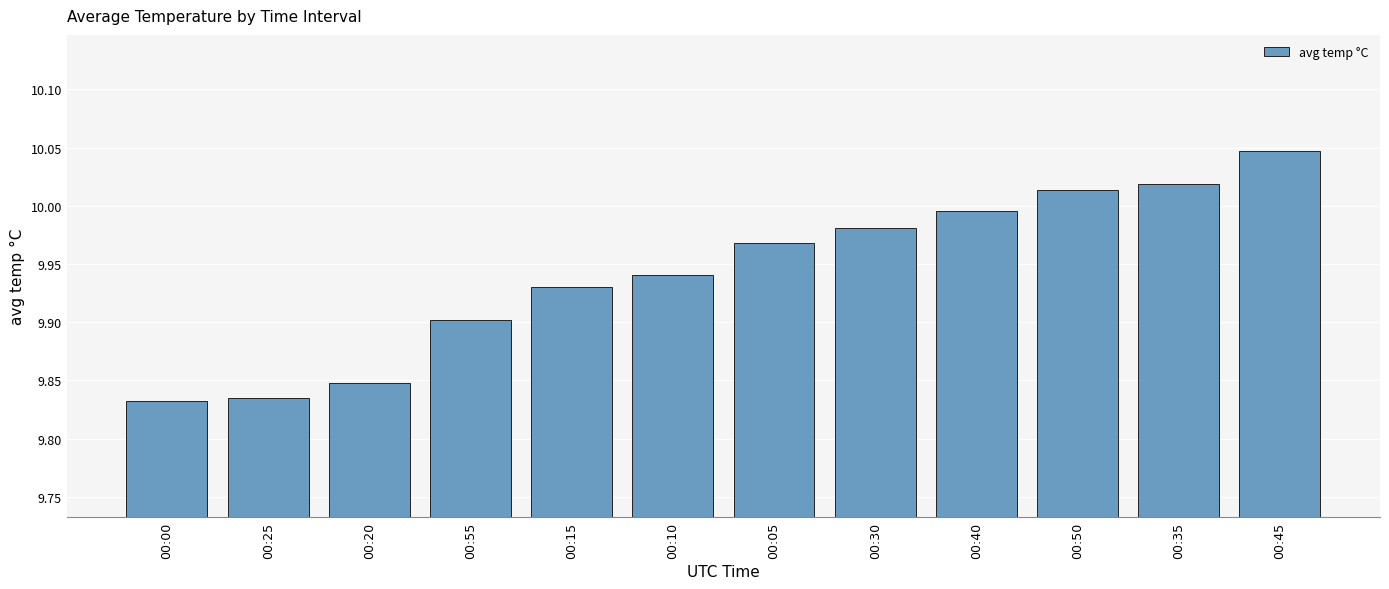

Between 00:20 and 00:50, which is larger?

00:50